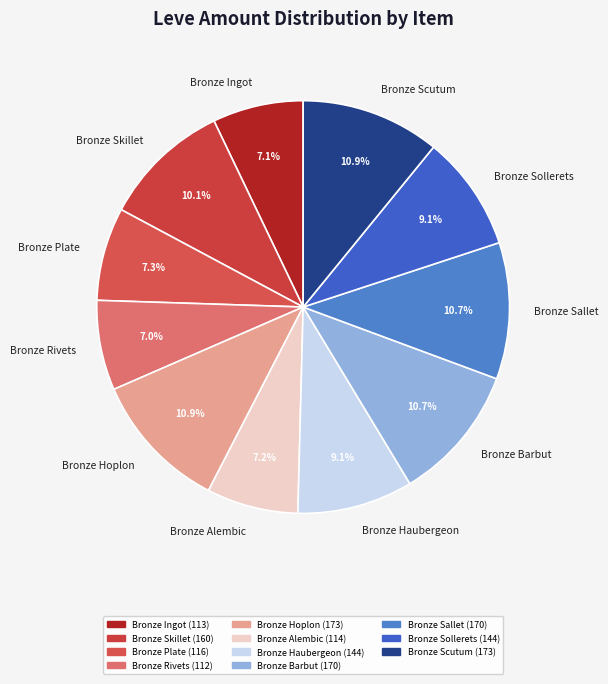

Approximately how many times larger is the value at Bronze Ingot compared to Bronze Haubergeon?

0.8